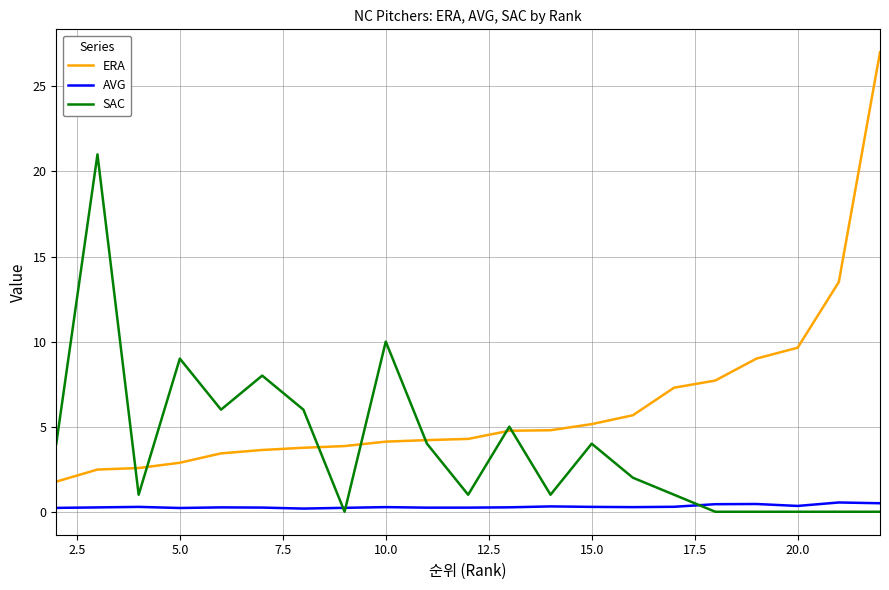

Which series has the largest total across all categories?

ERA